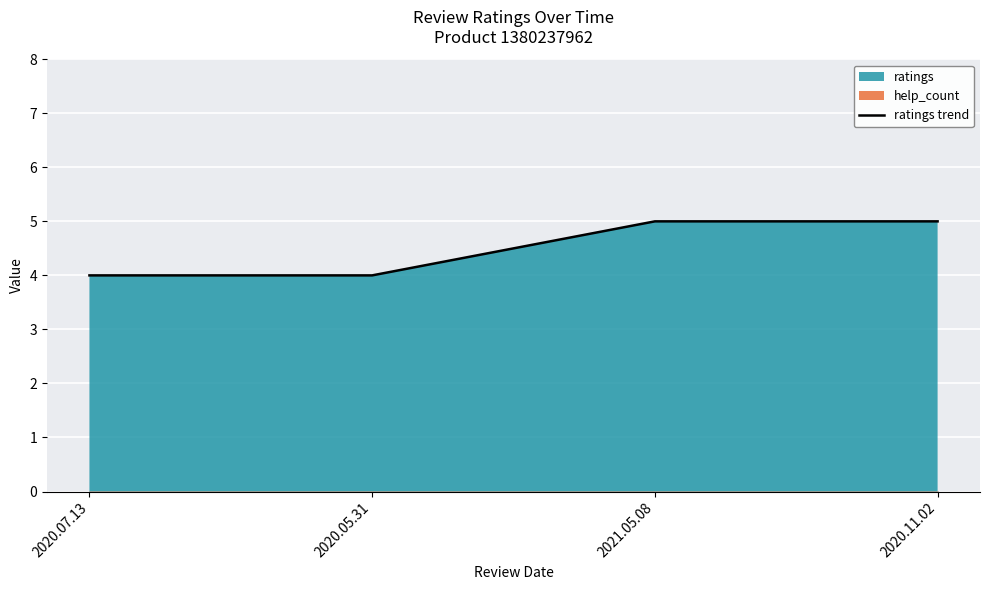

Rank the categories by value from lowest to highest.

2020.07.13, 2020.05.31, 2021.05.08, 2020.11.02